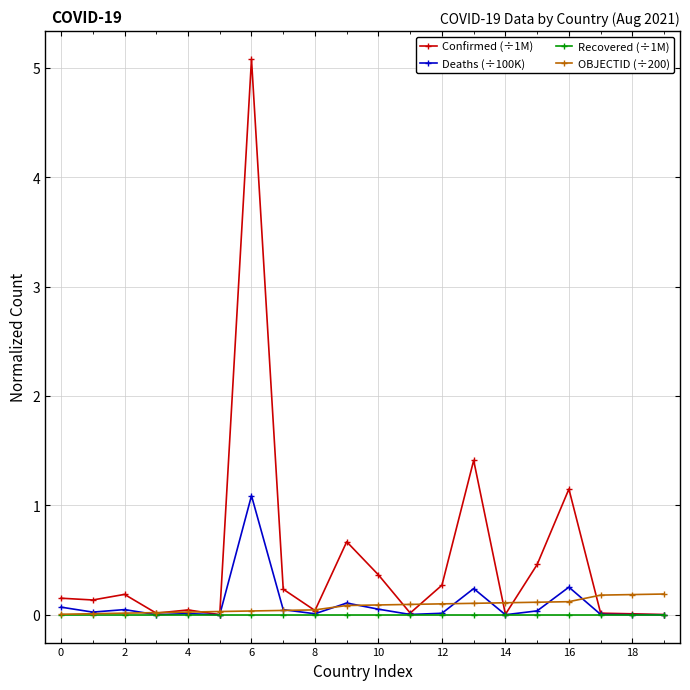

True or false: Confirmed (÷1M) has more than 0 points higher than both neighbors.

True